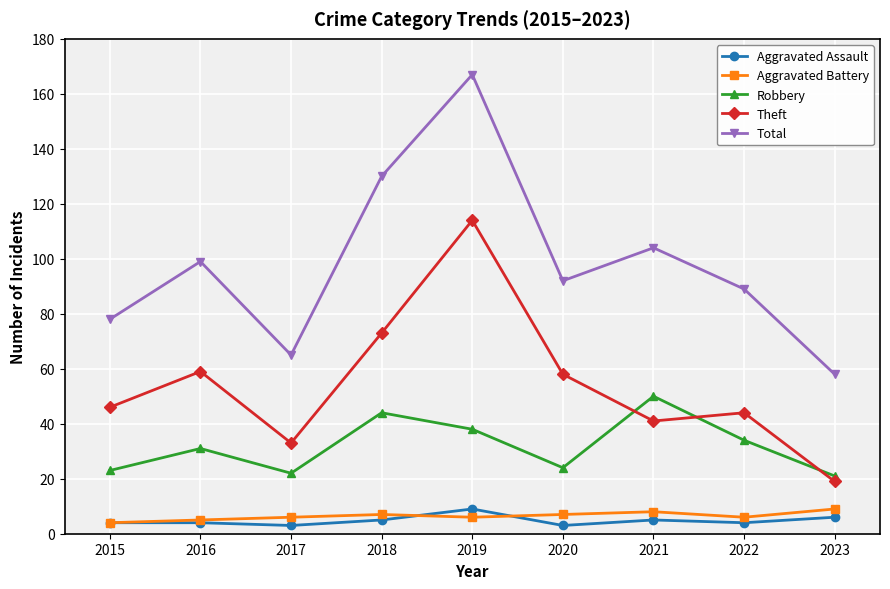

What is the value of the Robbery point at the 1st from the left?

23